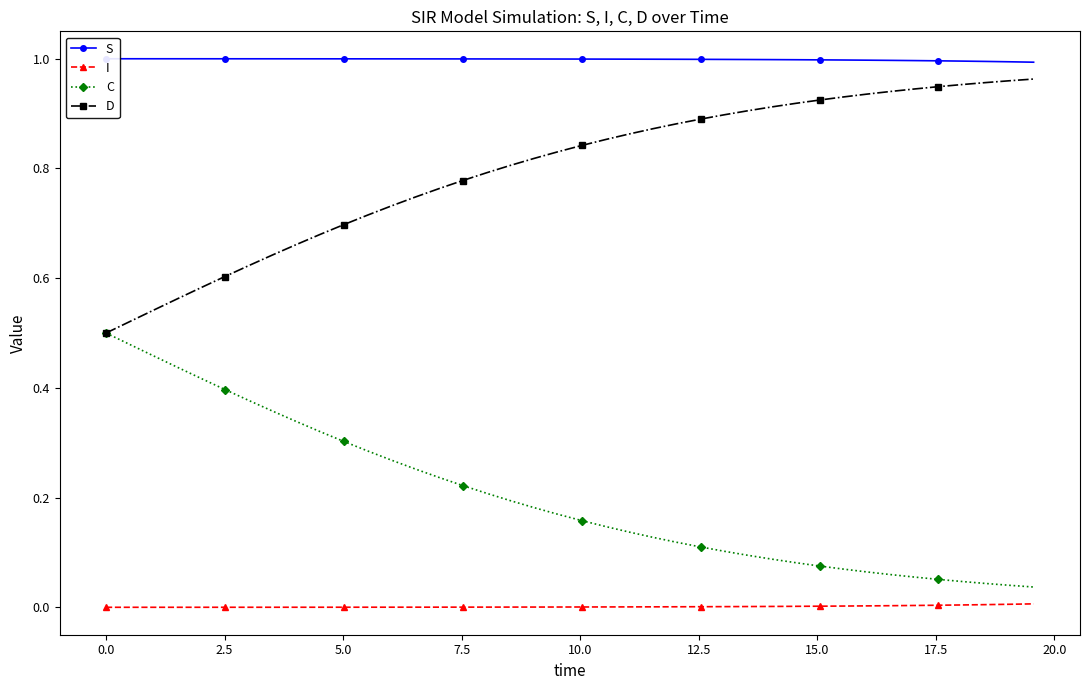

True or false: I and C intersect in this chart.

False